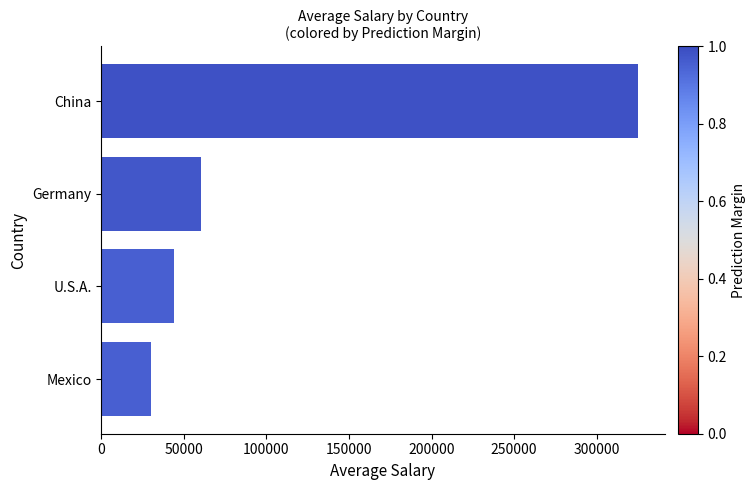

True or false: the data shows 48897 at Mexico.

False